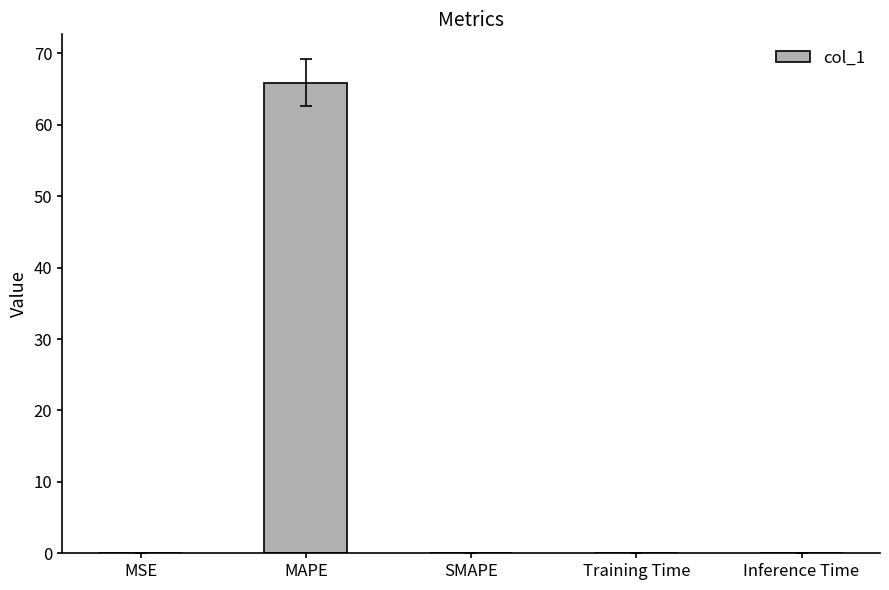

The value at Inference Time is 0.0. True or false?

True